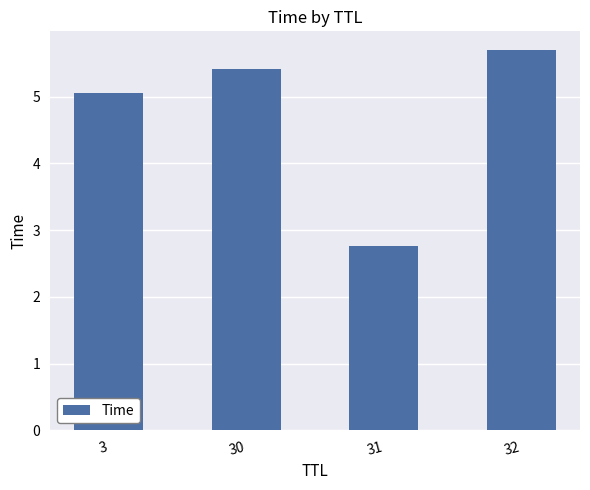

What is the greatest value displayed?

5.7